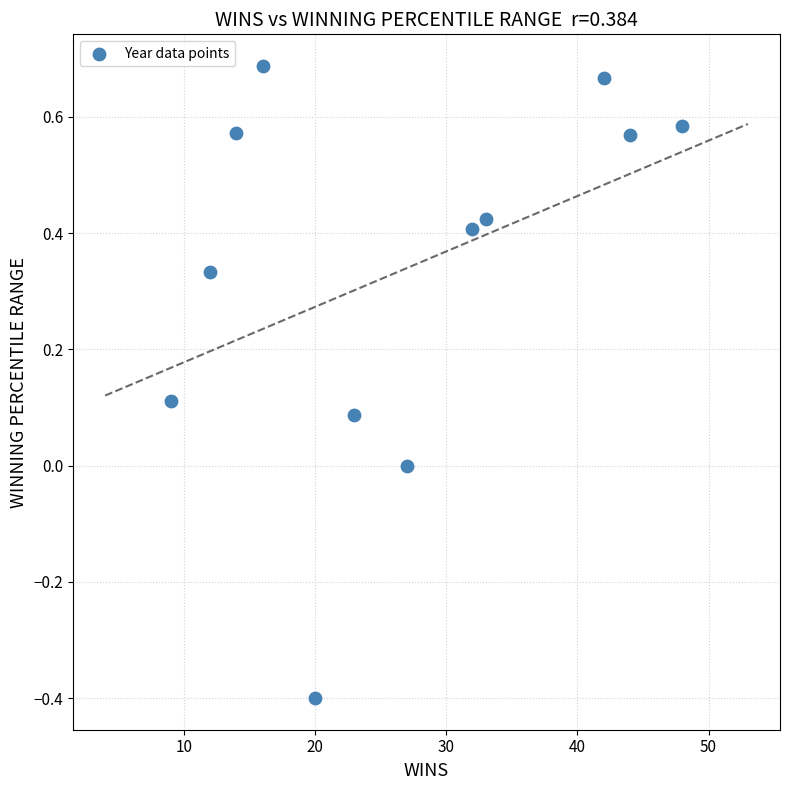

What is the average X value?

26.7